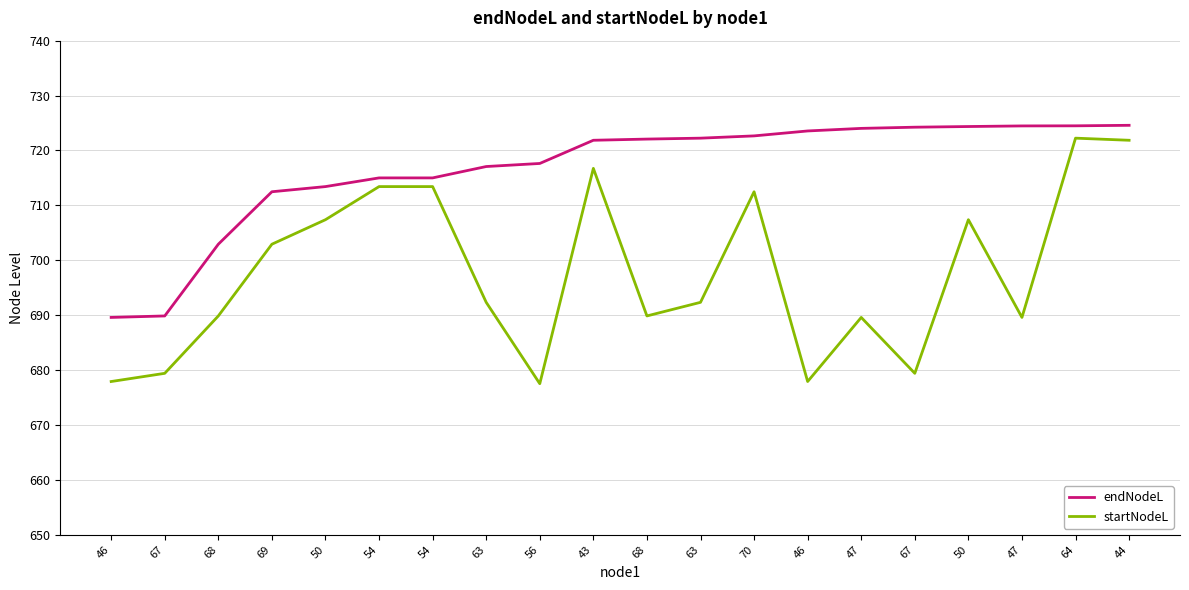

How many lines are shown in the chart?

2